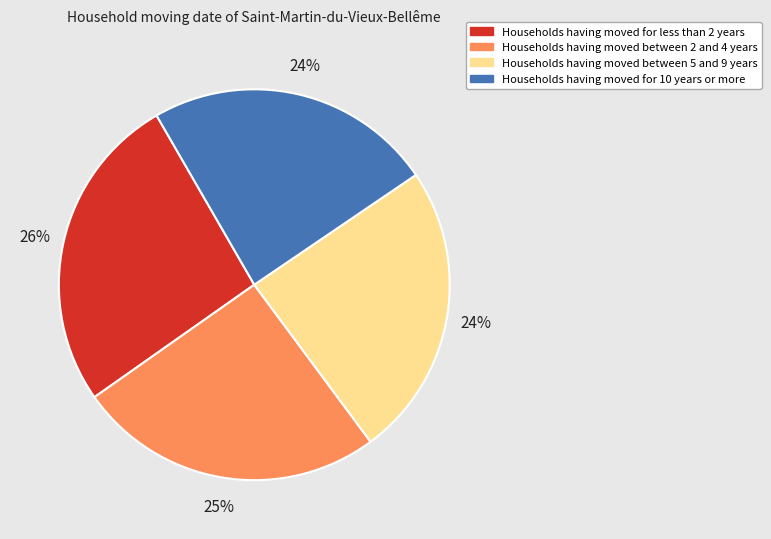

To the nearest percent, what is the average slice percentage?

25%